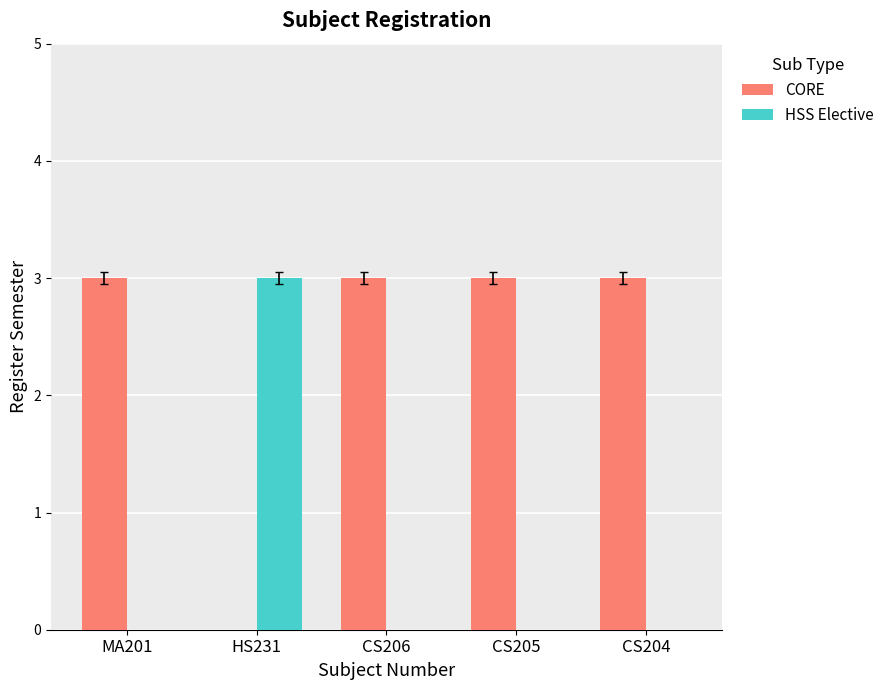

True or false: CORE has a value of 0 at HS231.

True